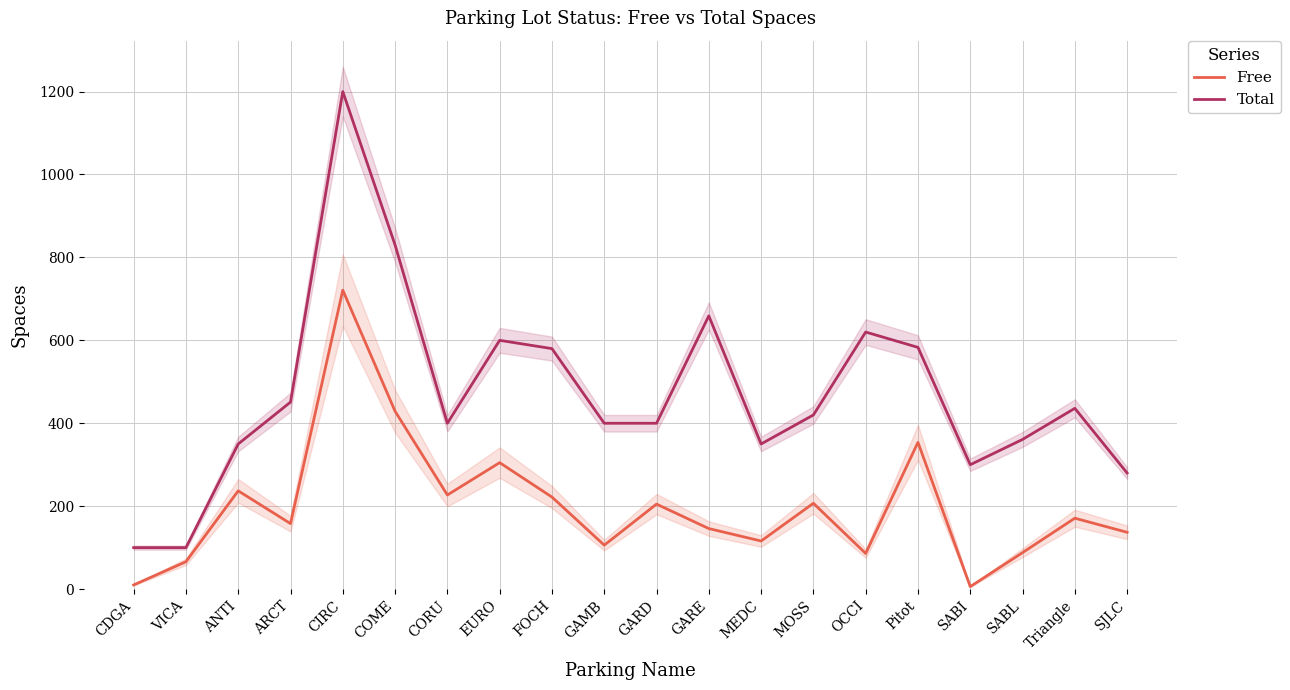

At which category is the sum across all series the highest?

CIRC